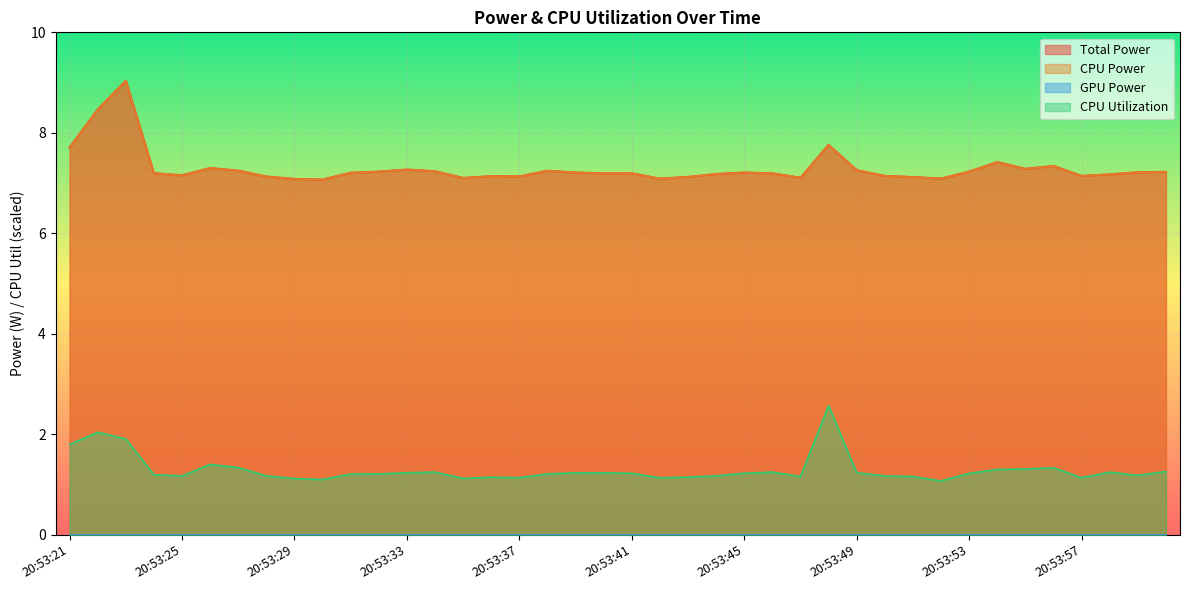

How many lines are shown in the chart?

4